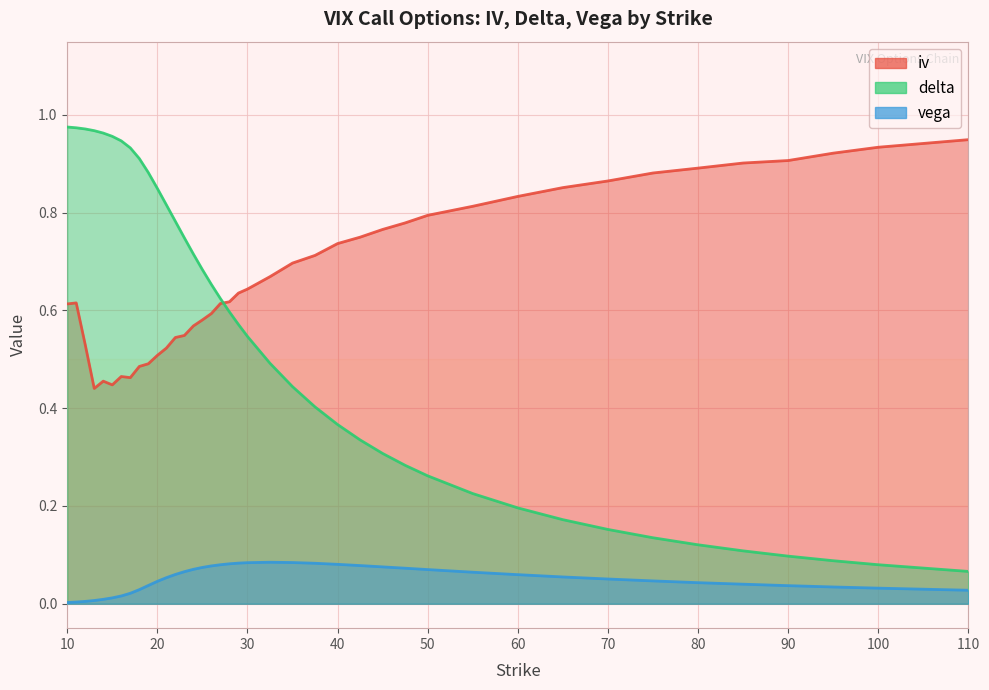

What is the label of the 4th point from the left?

13